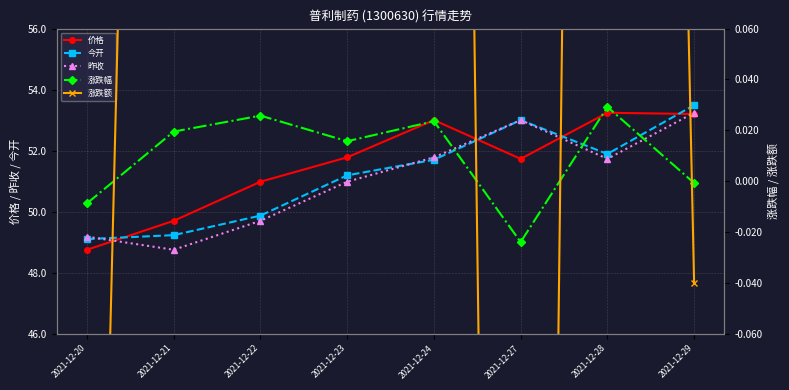

What is the sum of the 价格 values at 2021-12-21 and 2021-12-22?

100.7